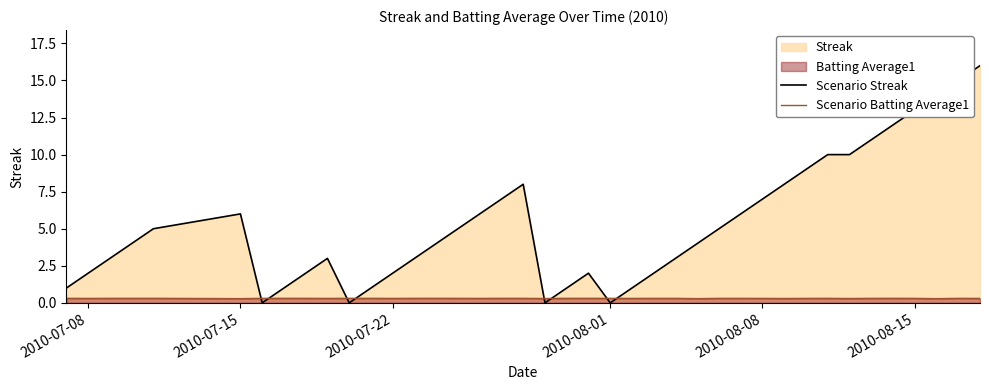

List the series in order of their peak value, lowest first.

Scenario Batting Average1, Scenario Streak